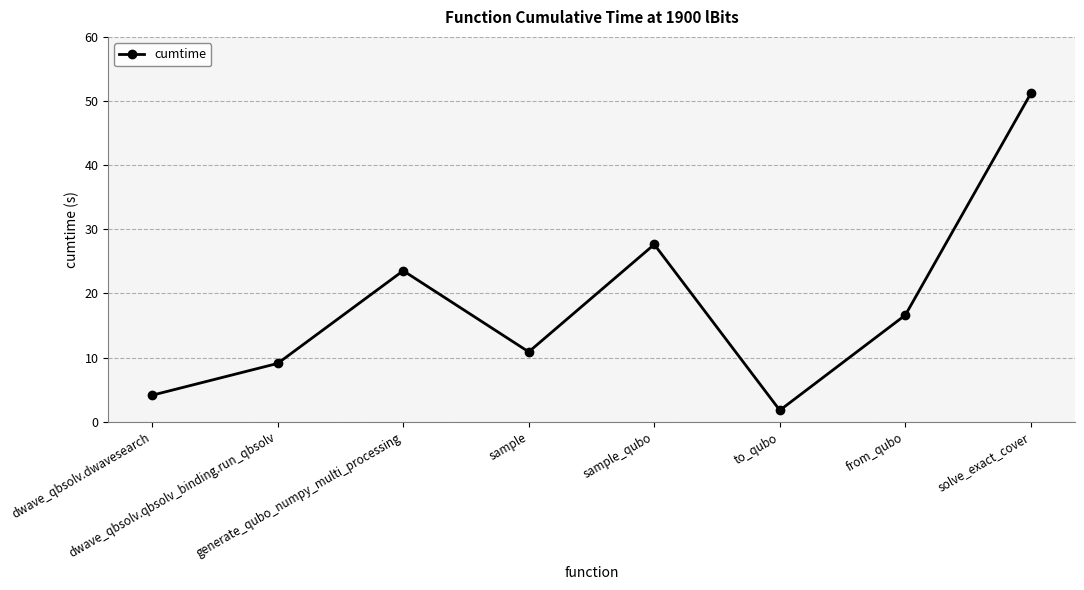

Reading left to right, what are all the values shown in this chart?

dwave_qbsolv.dwavesearch=4.1	dwave_qbsolv.qbsolv_binding.run_qbsolv=9.1	generate_qubo_numpy_multi_processing=23.5	sample=10.9	sample_qubo=27.6	to_qubo=1.8	from_qubo=16.6	solve_exact_cover=51.2